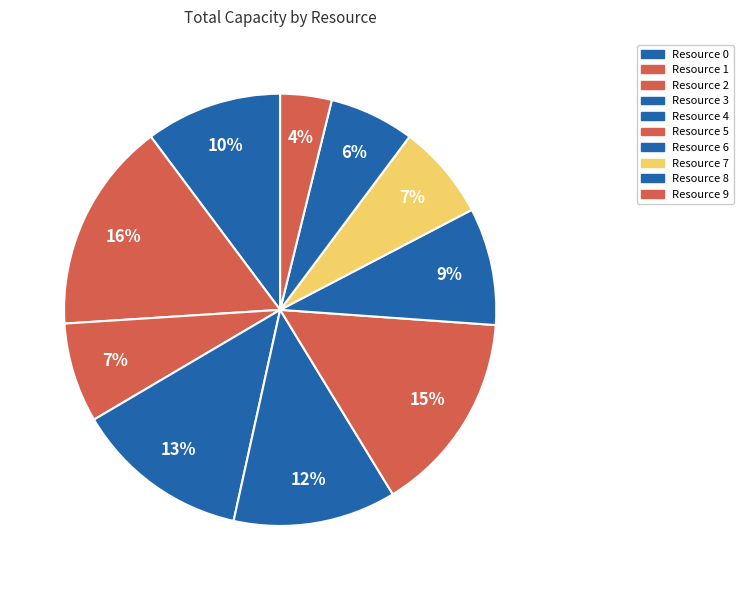

How many slices are in this pie chart?

10